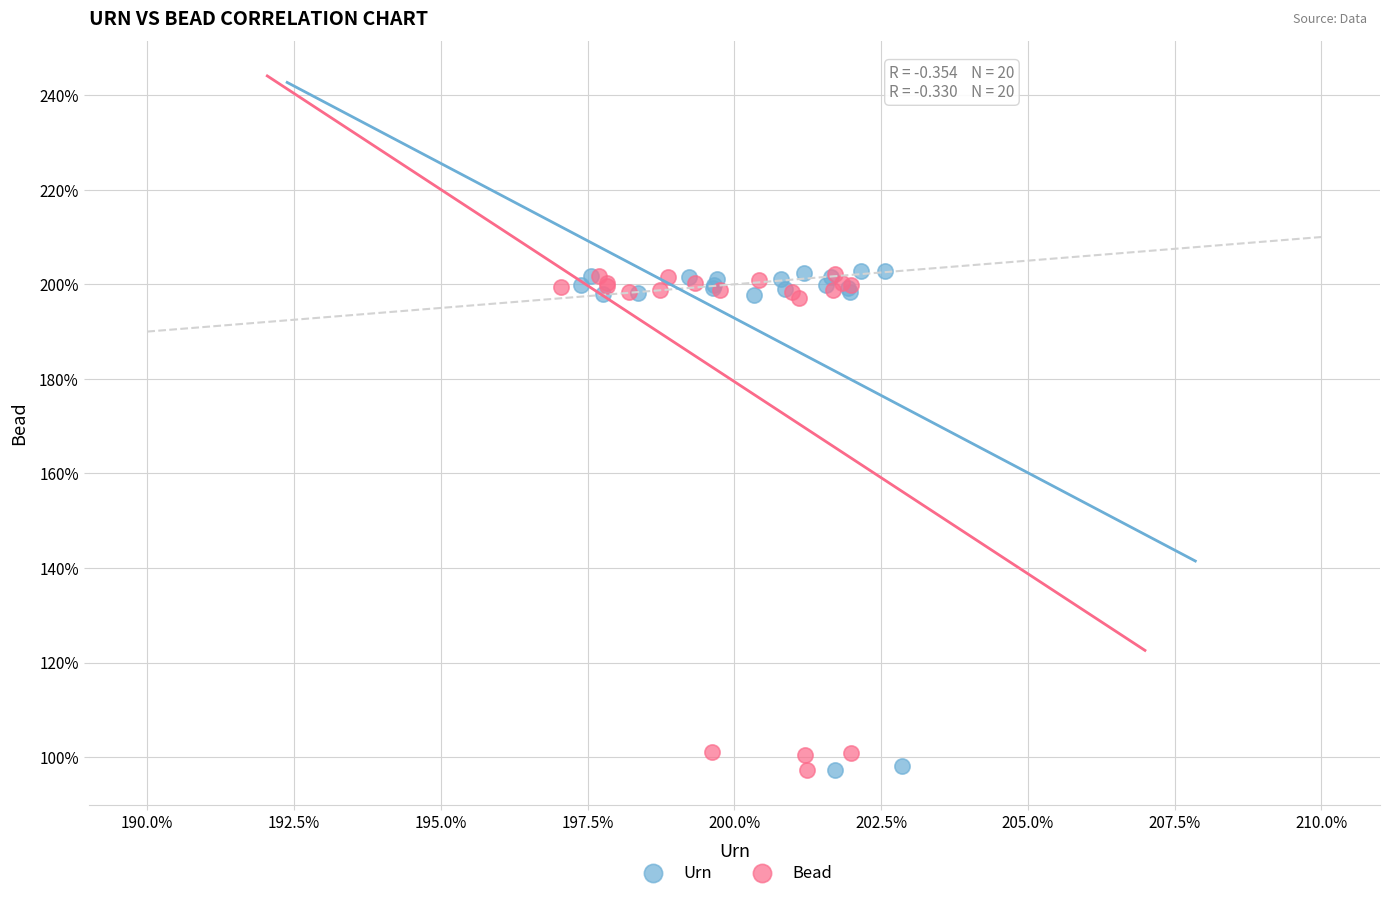

What are all the series names shown in the legend?

Urn, Bead